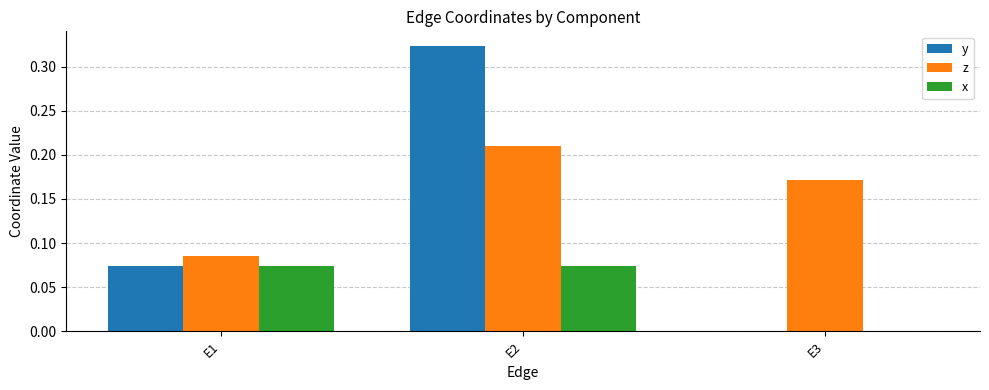

True or false: z has a value of 0.3 at E3.

False